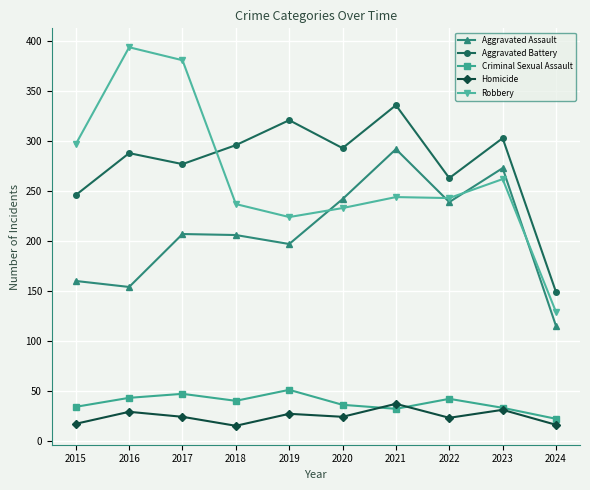

How many series are shown in this chart?

5